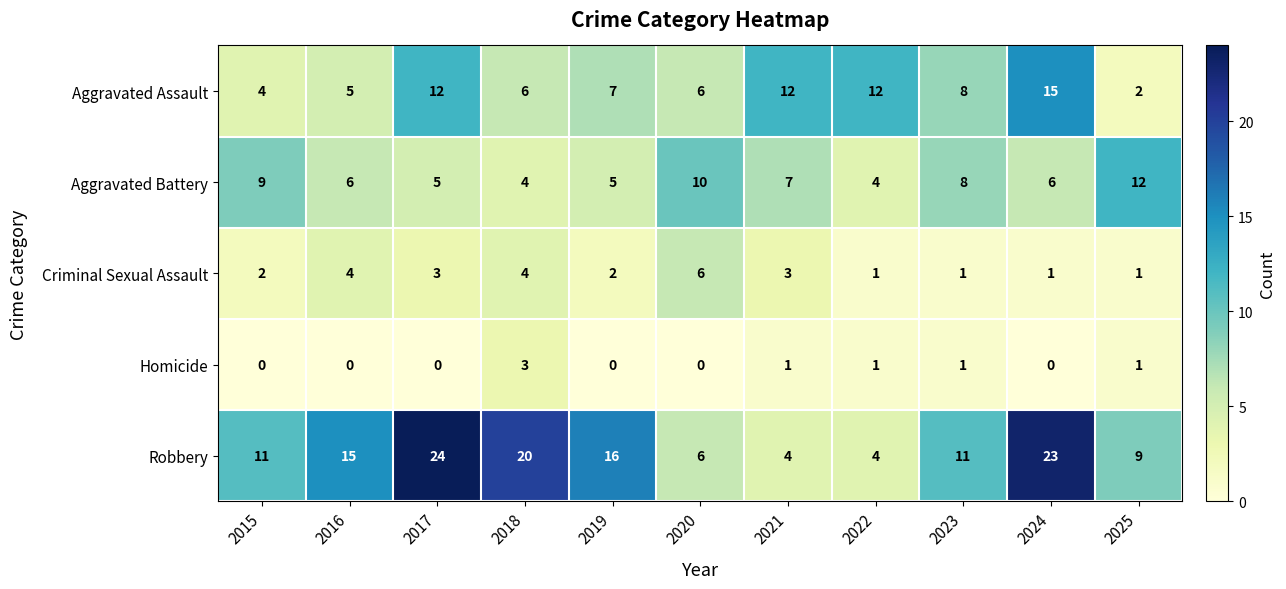

Which category has the highest value in the Criminal Sexual Assault series?

2020